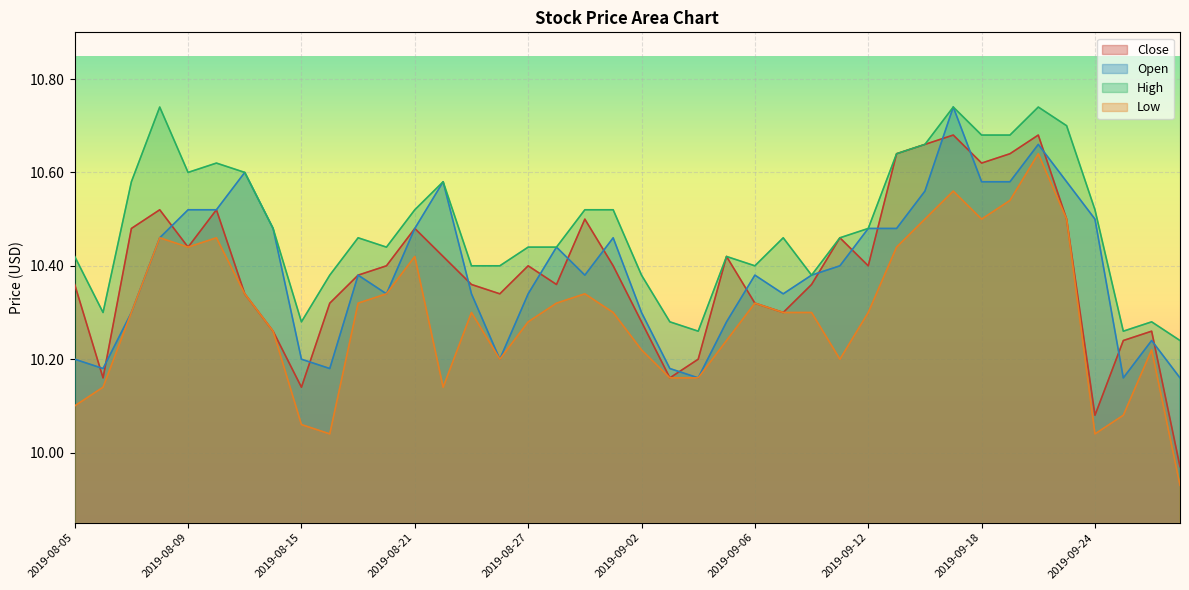

Reading left to right, extract all data points from this chart.

Close: 10.4	10.2	10.5	10.5	10.4	10.5	10.3	10.3	10.1	10.3	10.4	10.4	10.5	10.4	10.4	10.3	10.4	10.4	10.5	10.4	10.3	10.2	10.2	10.4	10.3	10.3	10.4	10.5	10.4	10.6	10.7	10.7	10.6	10.6	10.7	10.5	10.1	10.2	10.3	10.0
Open: 10.2	10.2	10.3	10.5	10.5	10.5	10.6	10.5	10.2	10.2	10.4	10.3	10.5	10.6	10.3	10.2	10.3	10.4	10.4	10.5	10.3	10.2	10.2	10.3	10.4	10.3	10.4	10.4	10.5	10.5	10.6	10.7	10.6	10.6	10.7	10.6	10.5	10.2	10.2	10.2
High: 10.4	10.3	10.6	10.7	10.6	10.6	10.6	10.5	10.3	10.4	10.5	10.4	10.5	10.6	10.4	10.4	10.4	10.4	10.5	10.5	10.4	10.3	10.3	10.4	10.4	10.5	10.4	10.5	10.5	10.6	10.7	10.7	10.7	10.7	10.7	10.7	10.5	10.3	10.3	10.2
Low: 10.1	10.1	10.3	10.5	10.4	10.5	10.3	10.3	10.1	10.0	10.3	10.3	10.4	10.1	10.3	10.2	10.3	10.3	10.3	10.3	10.2	10.2	10.2	10.2	10.3	10.3	10.3	10.2	10.3	10.4	10.5	10.6	10.5	10.5	10.6	10.5	10.0	10.1	10.2	9.9